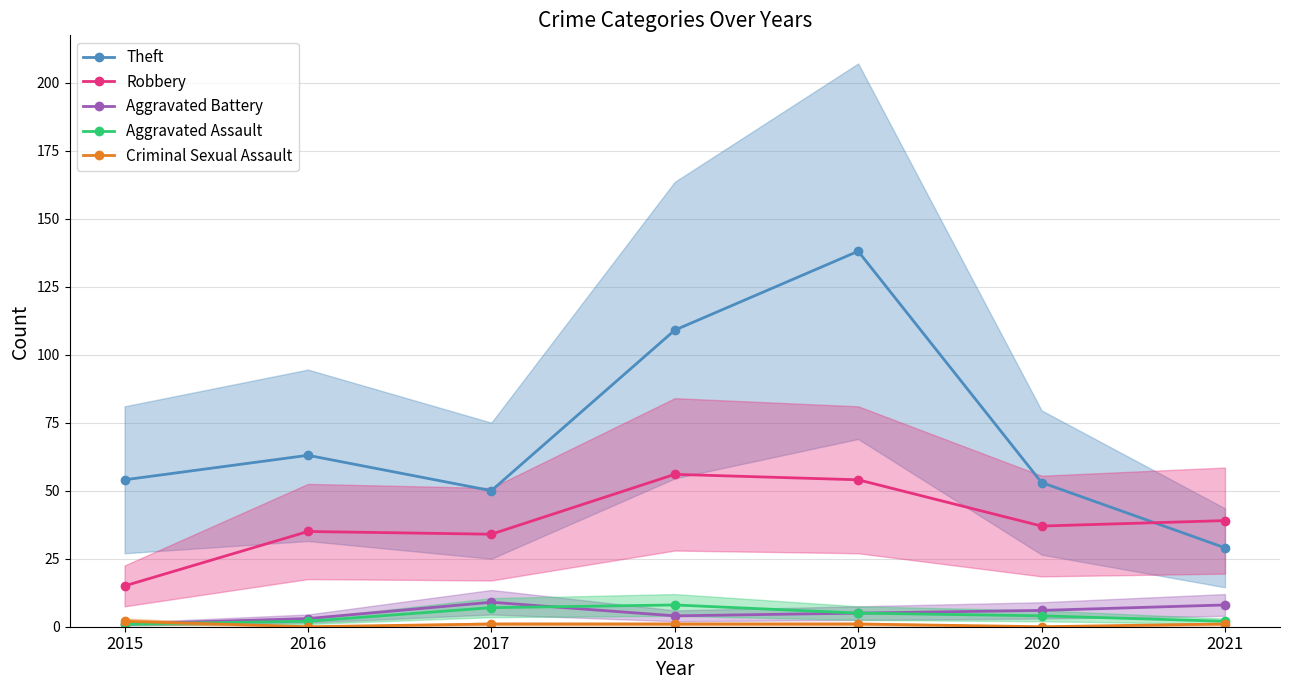

What are all the series names shown in the legend?

Theft, Robbery, Aggravated Battery, Aggravated Assault, Criminal Sexual Assault